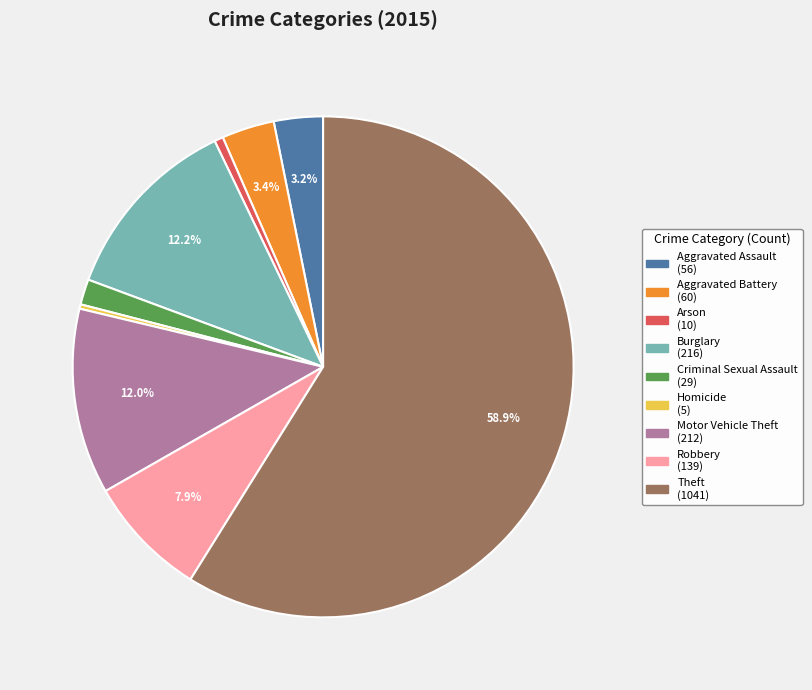

To the nearest percent, what is the combined percentage of Motor Vehicle Theft and Aggravated Battery?

15%